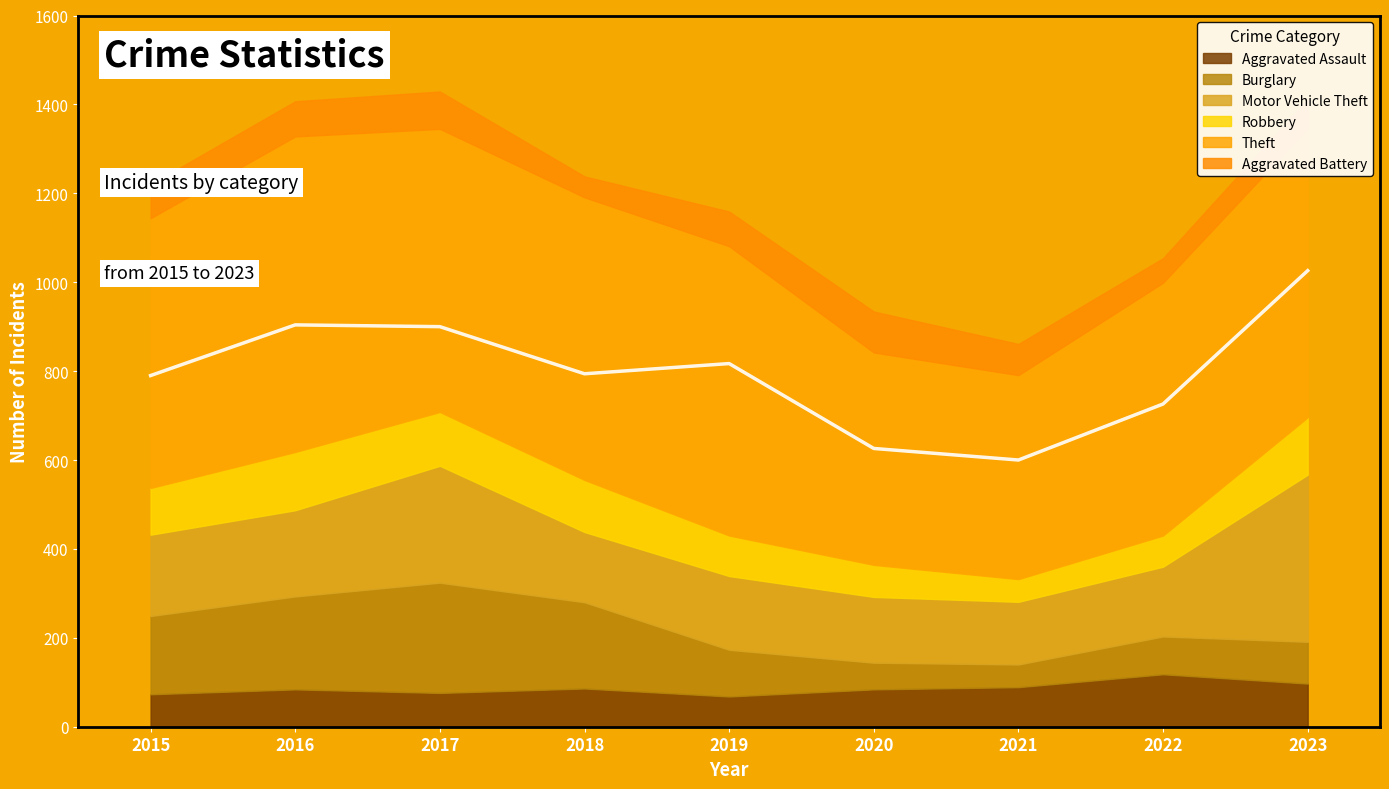

What is the difference between the maximum and minimum values in the Aggravated Assault series?

50